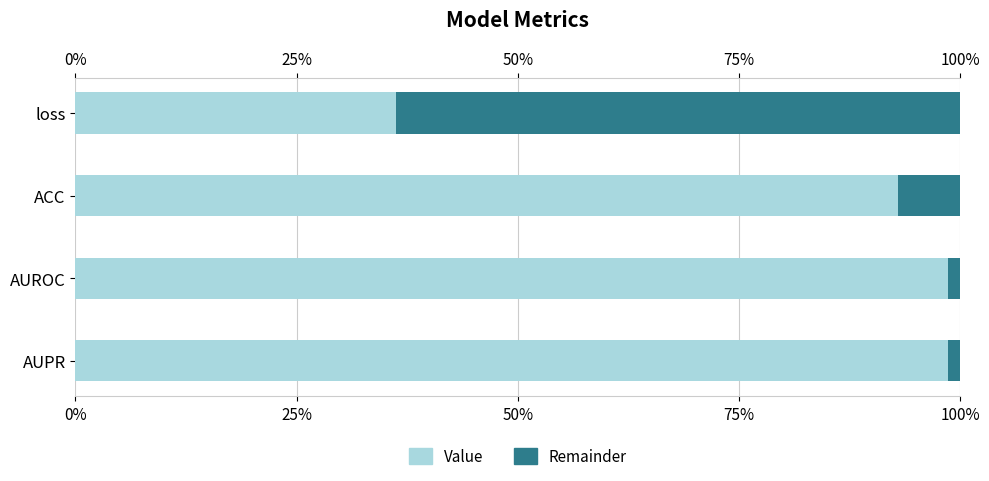

What position from the left is AUROC?

3